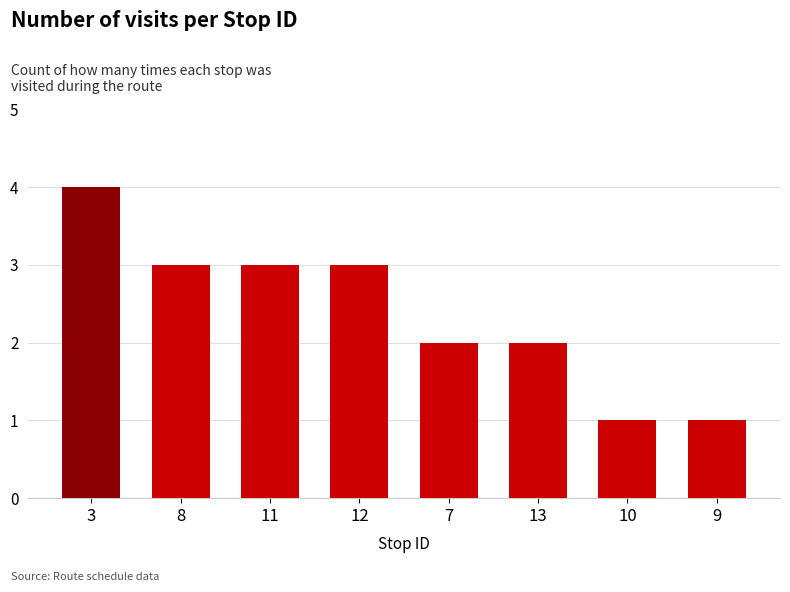

Which category has the highest value across all series?

3